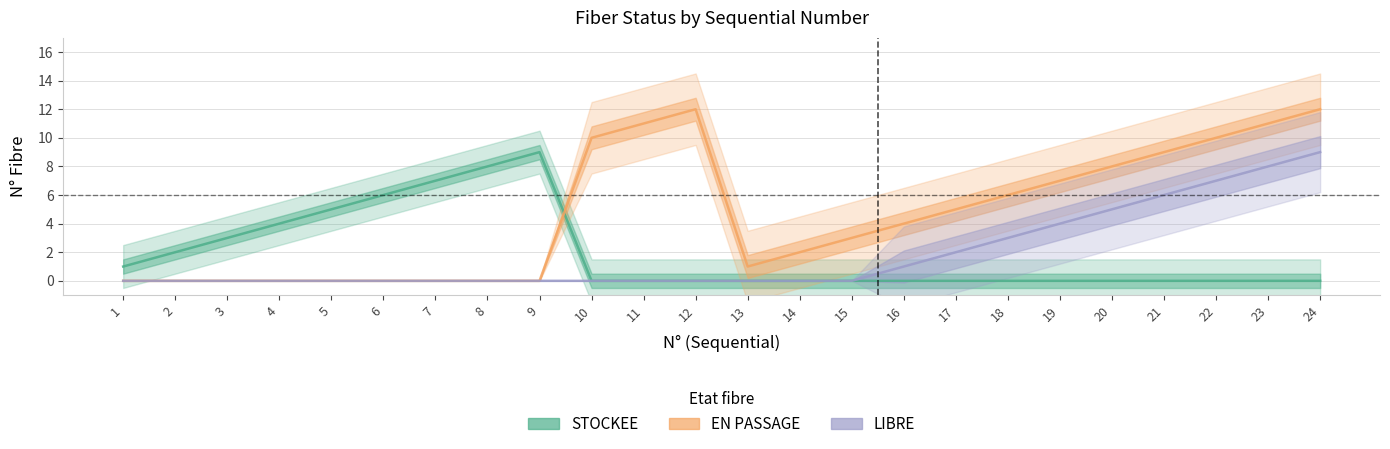

Is the value of EN PASSAGE at 9 greater than the value of STOCKEE at 22?

No